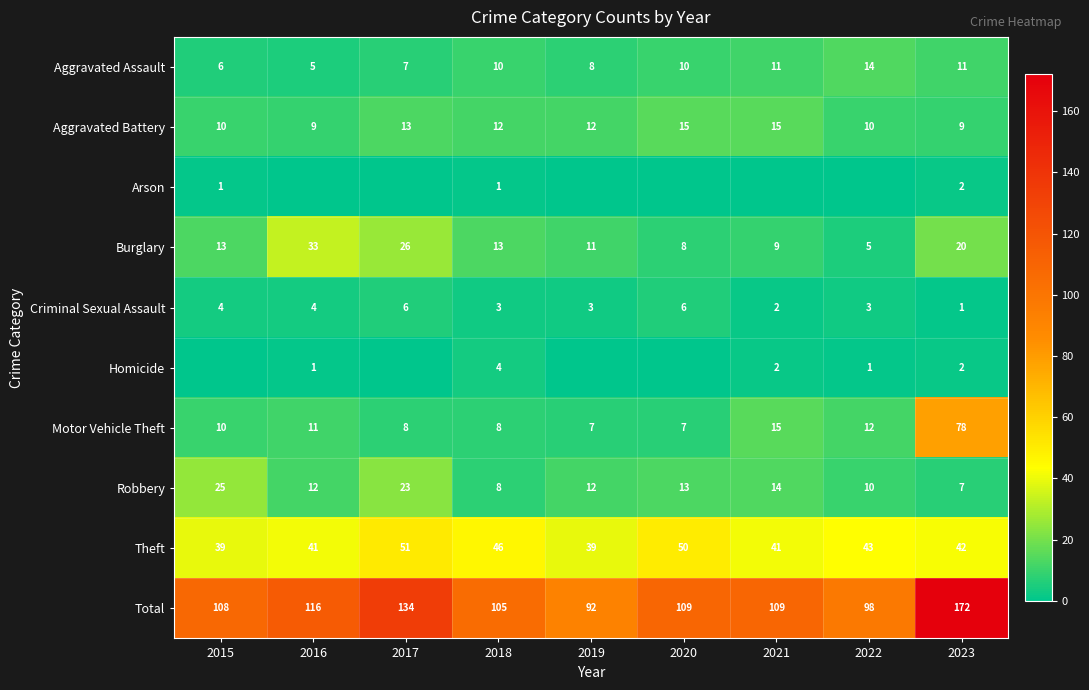

At which label does Criminal Sexual Assault reach its minimum?

2023